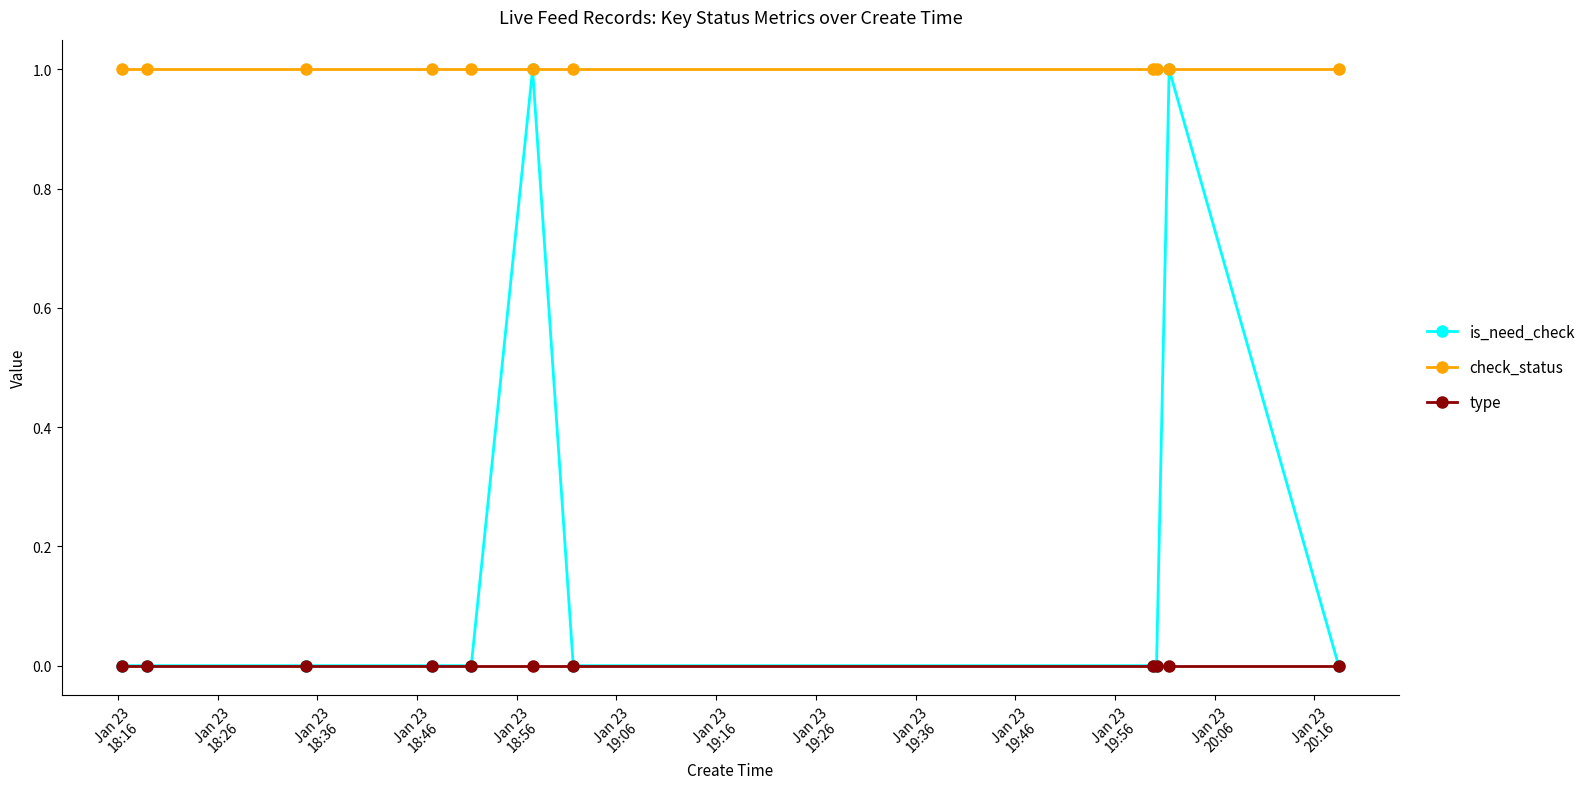

List the series in order of their overall mean, highest first.

check_status, is_need_check, type